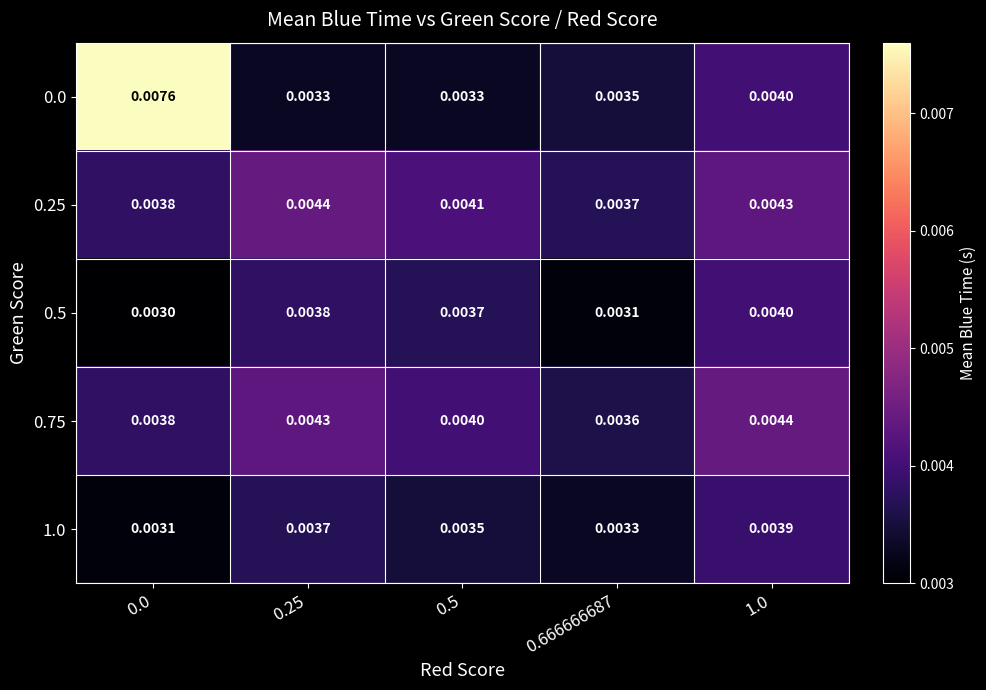

Is the value of 0.5 at 0.5 greater than the value of 0.0 at 1.0?

No